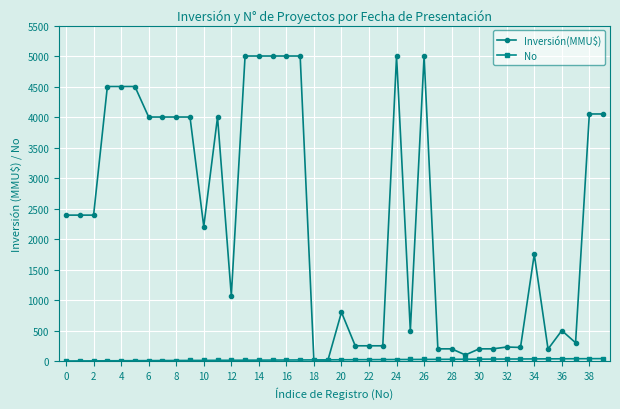

Which series has the largest total across all categories?

Inversión(MMU$)